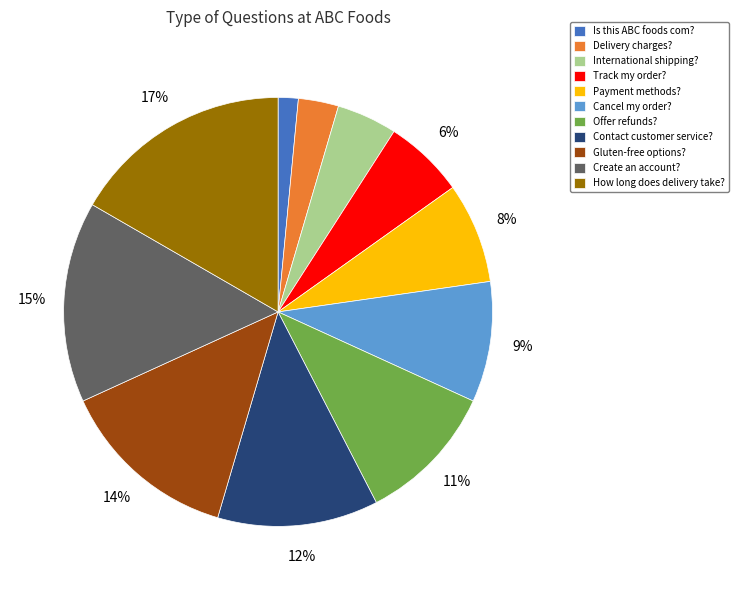

How many slices are in this pie chart?

11